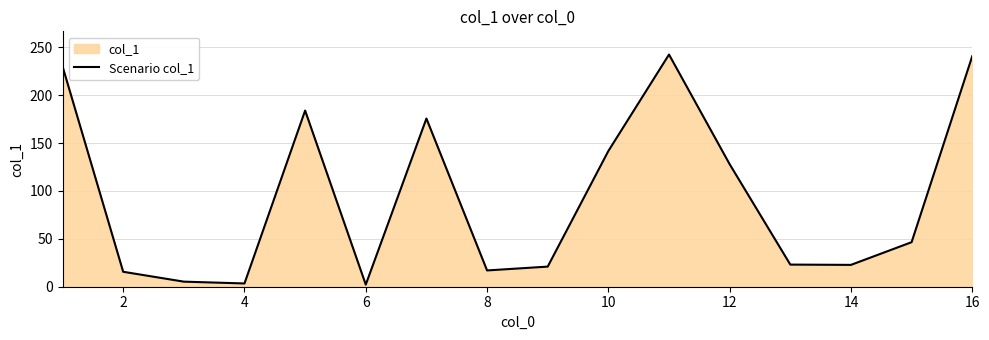

What is the difference between the maximum and minimum values?

240.2